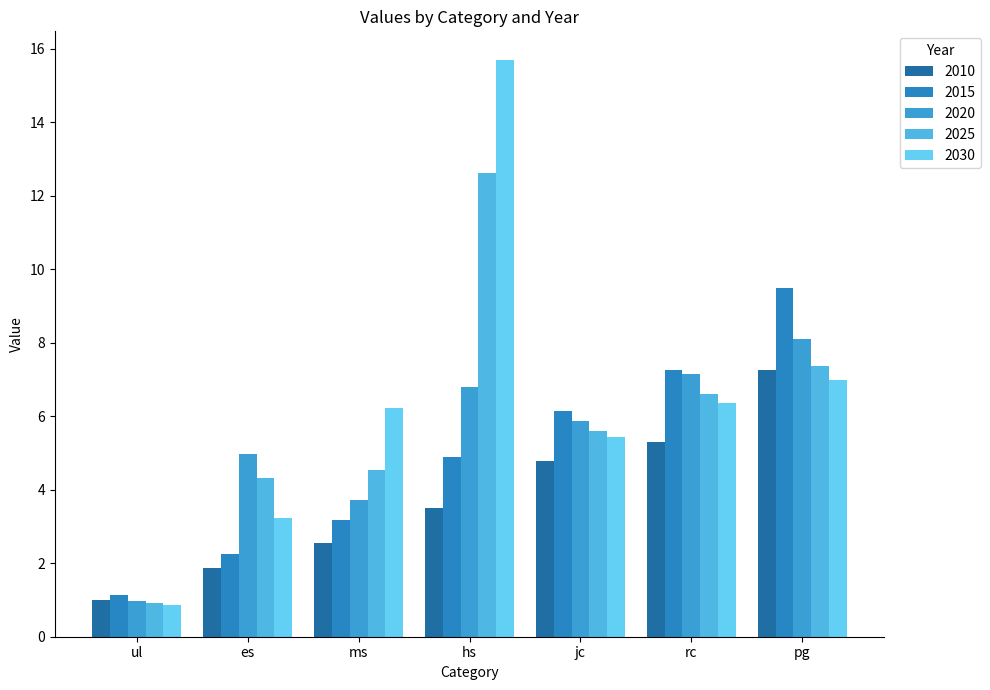

The 2020 series shows 3.7 at pg. True or false?

False